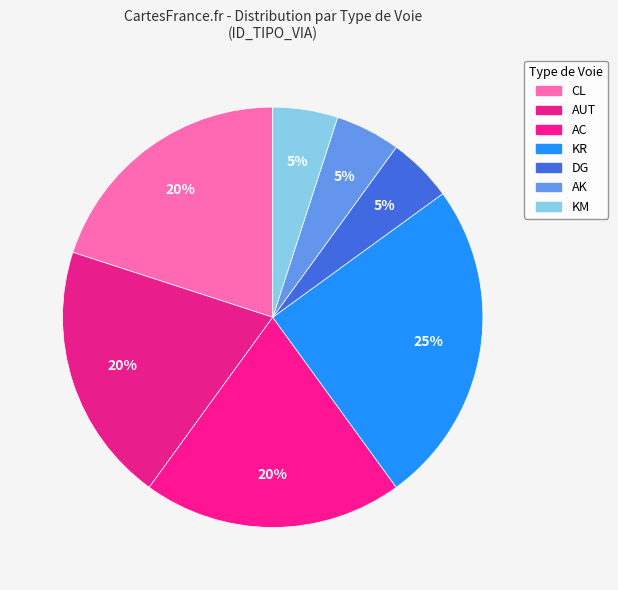

Count the number of slices in the pie.

7